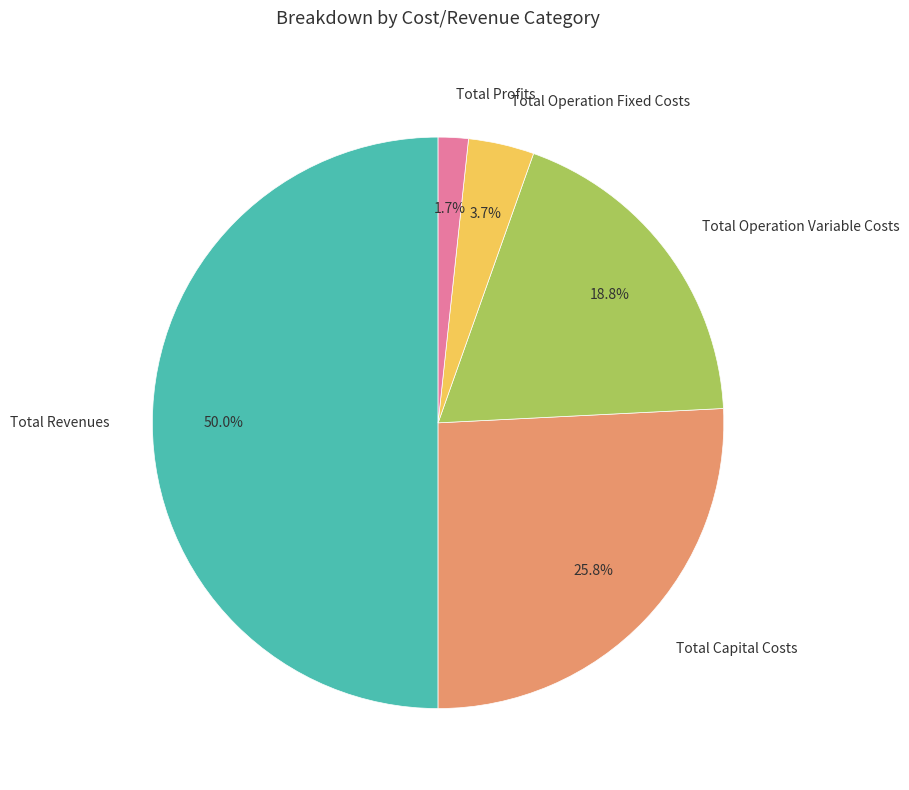

Does Total Profits account for over 50% of the chart?

No